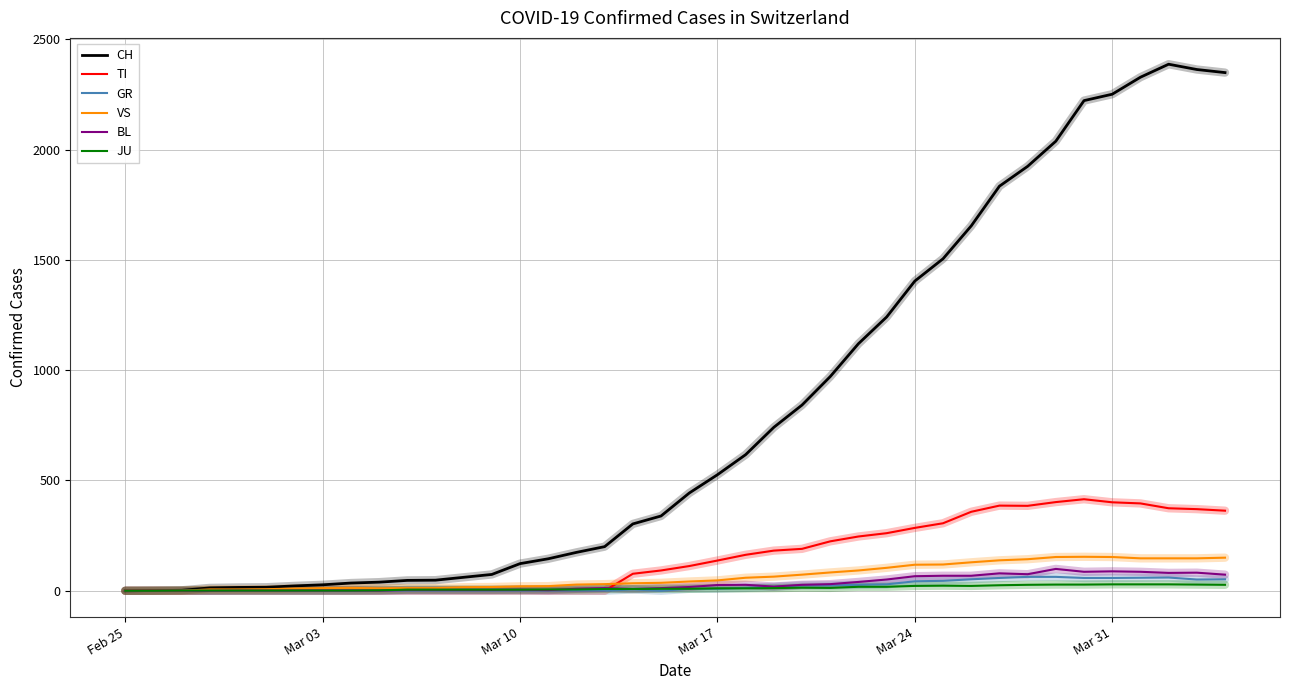

Does the chart have visible grid lines?

Yes